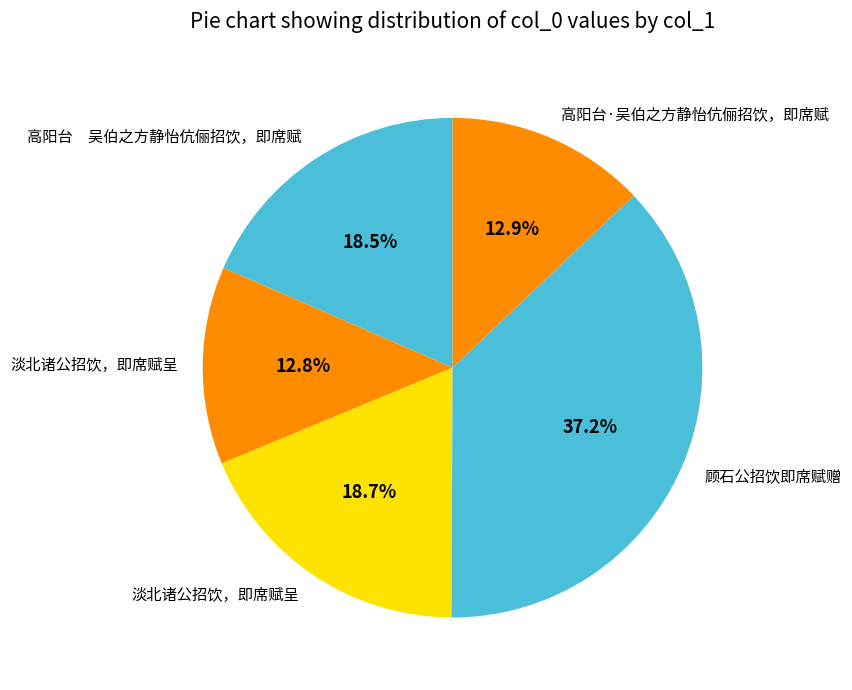

How many segments does this pie chart have?

5